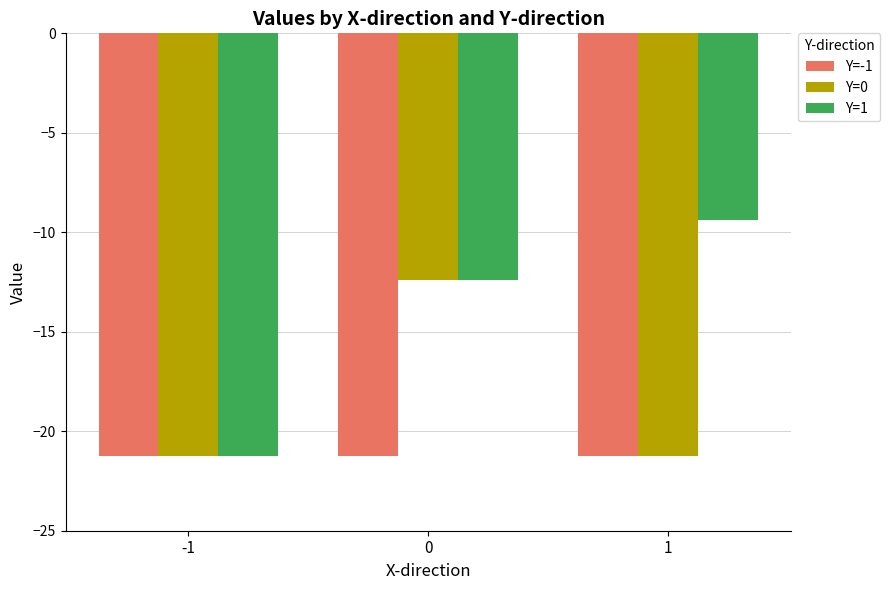

Which series has the widest spread of values?

Y=1